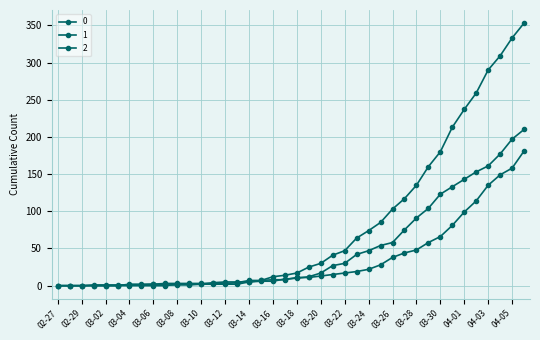

How many categories are shown in the chart?

40